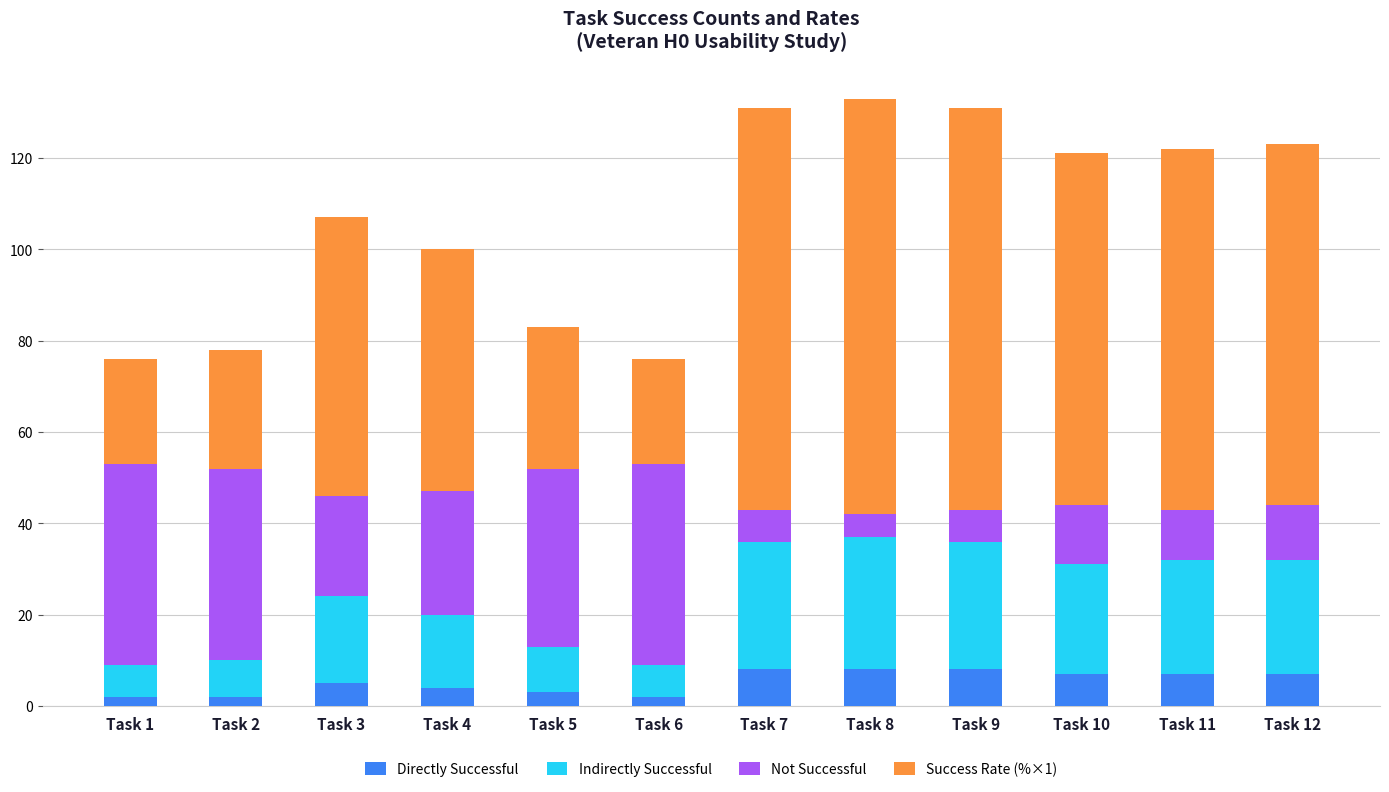

What is the minimum value for Directly Successful?

2